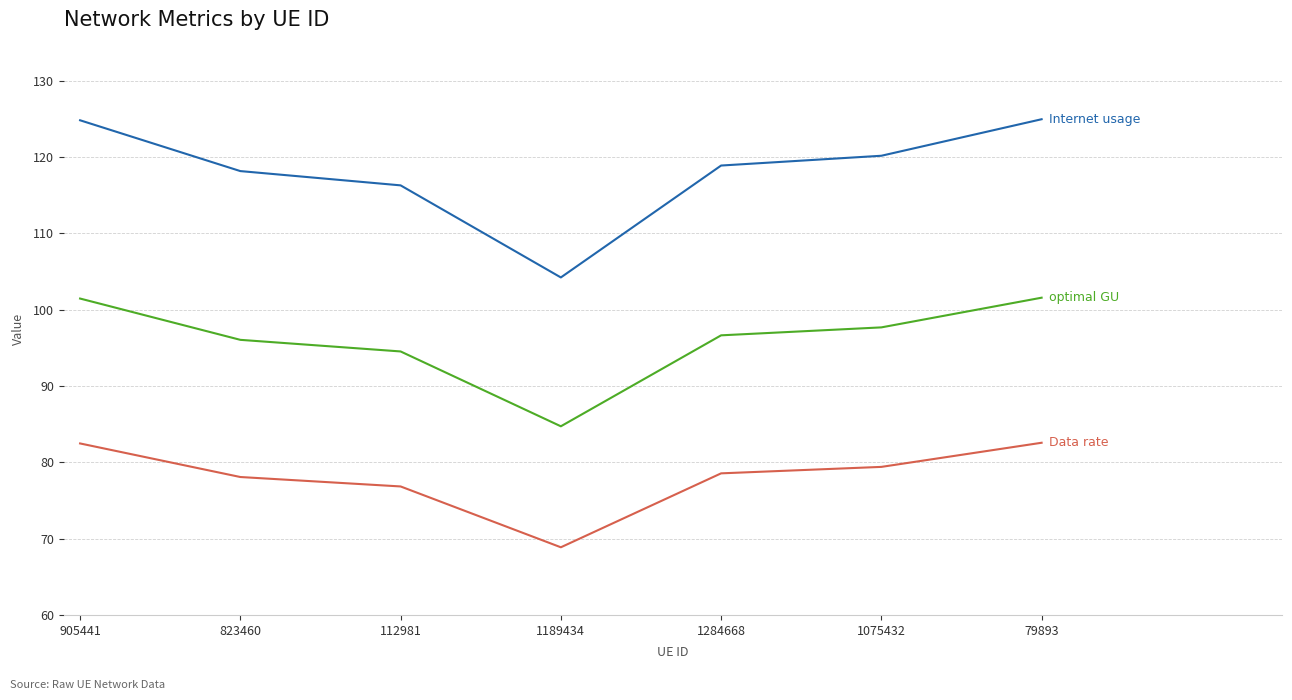

What position from the left is 112981?

3